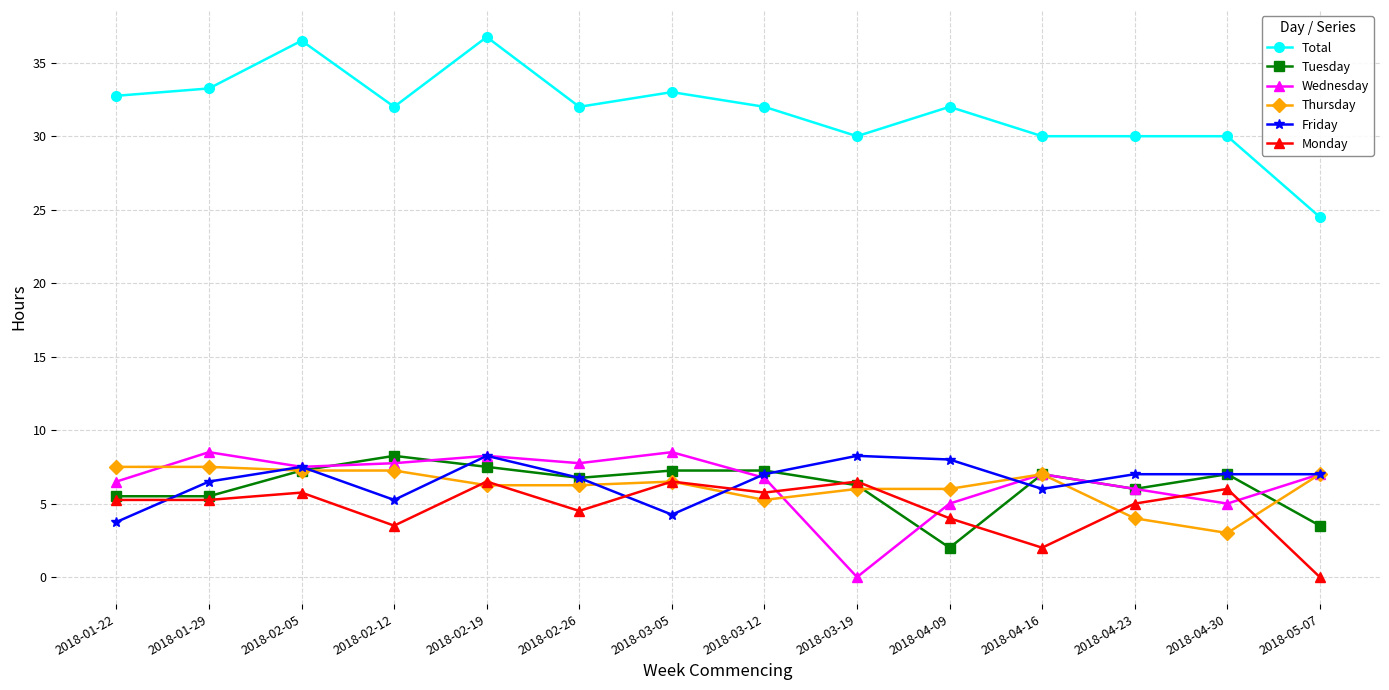

What is the difference between the maximum and minimum values in the Wednesday series?

8.5